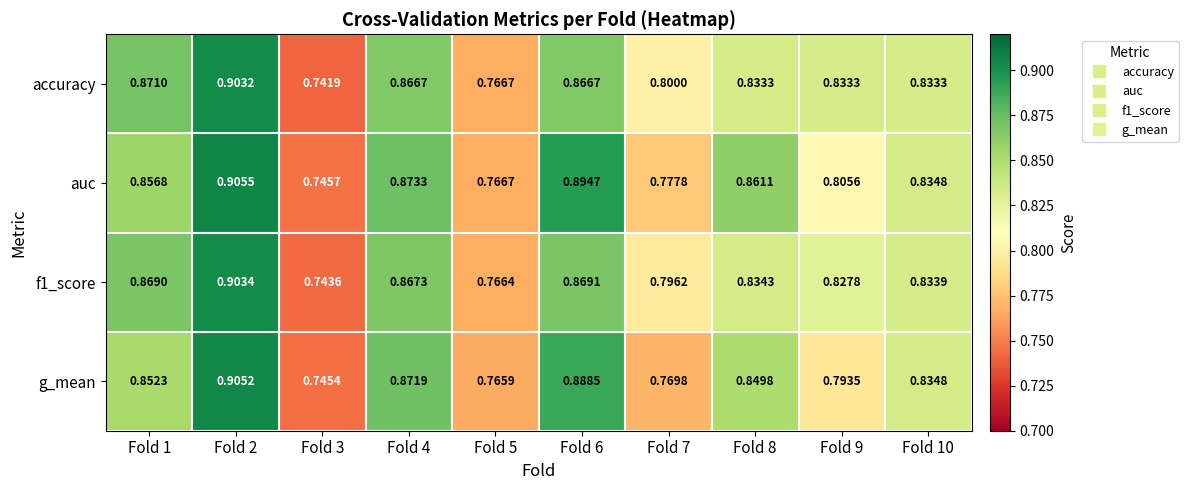

At which category is the sum across all series the highest?

Fold 2